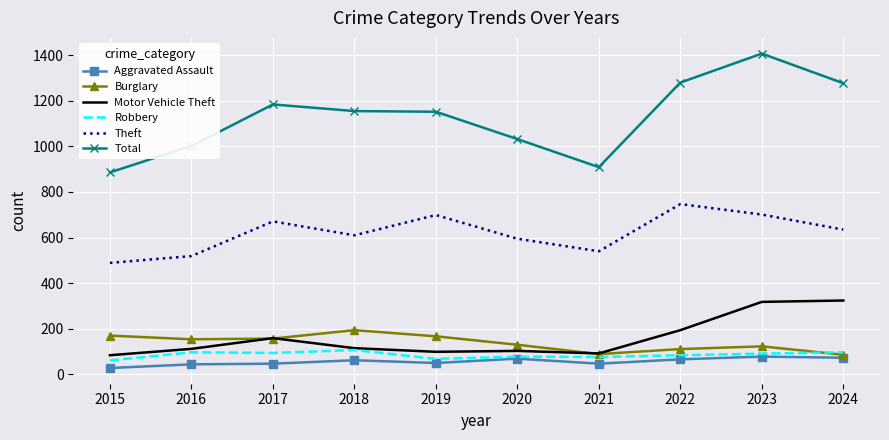

At which category does the chart reach its peak across all series?

2023